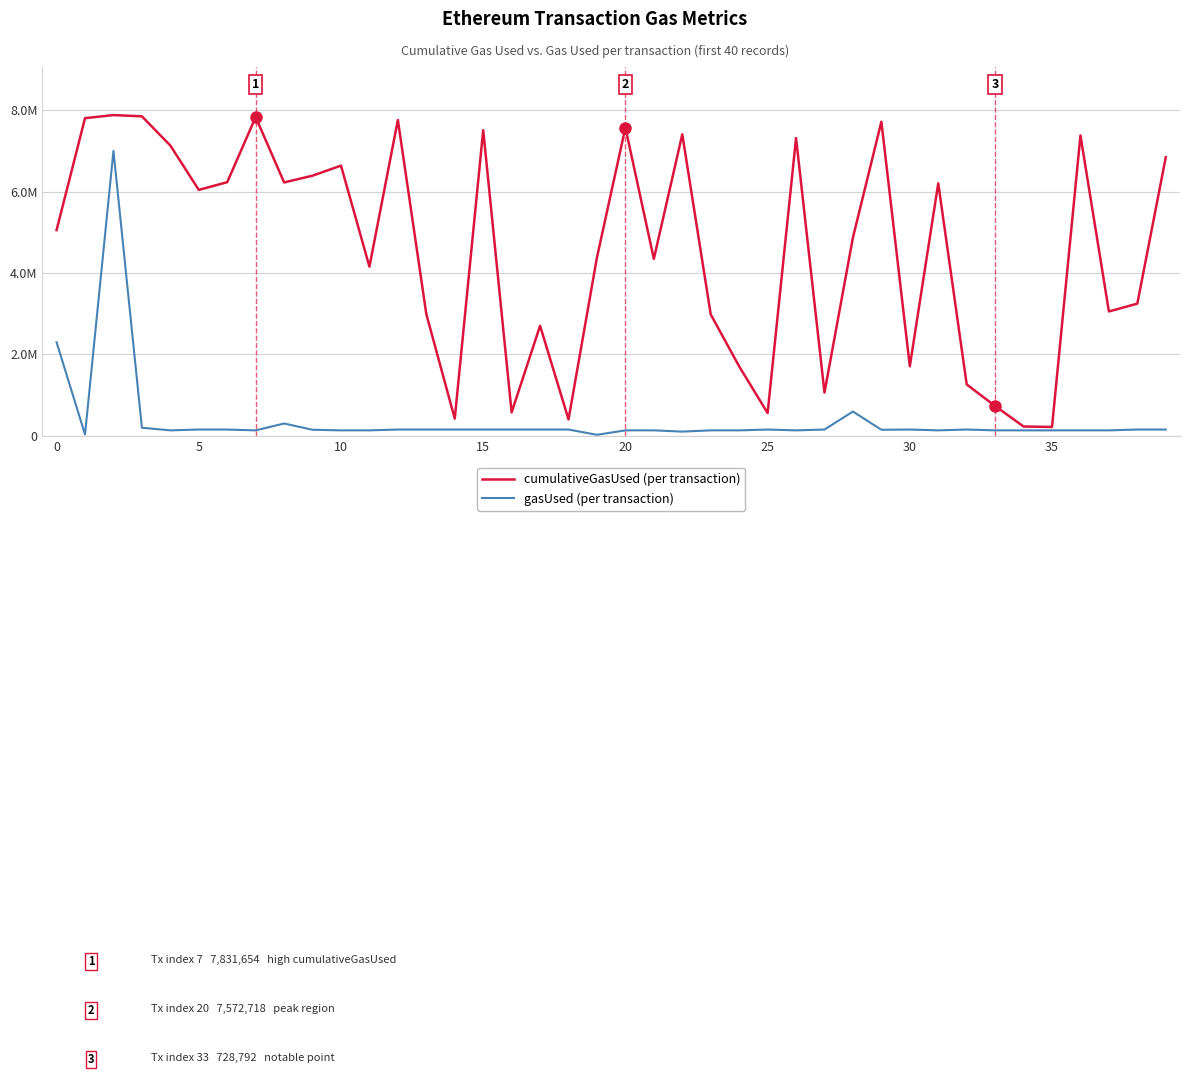

Does the chart have visible grid lines?

Yes